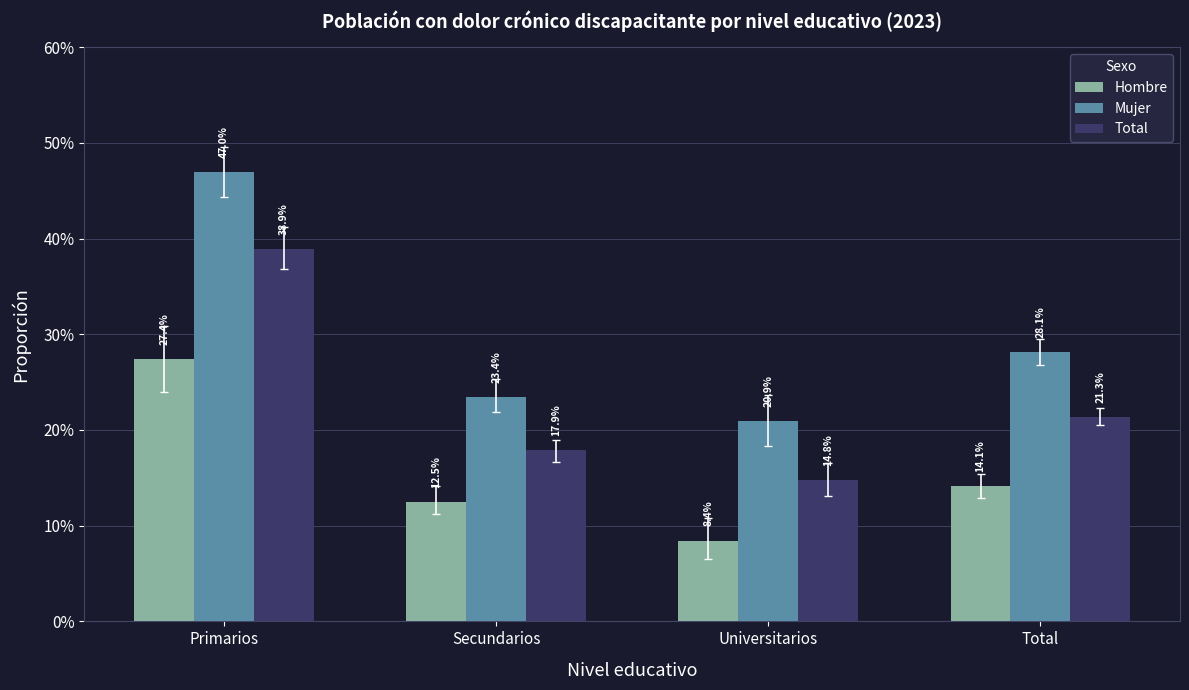

Does the chart contain stacked bars?

No